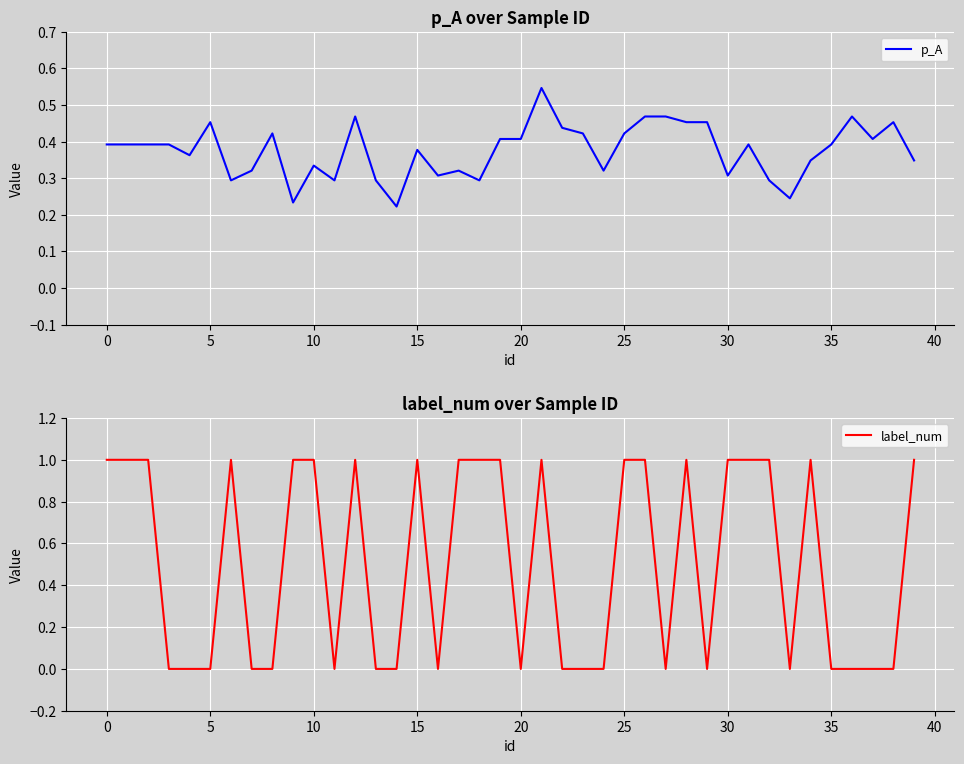

How many label_num values are between 0 and 1?

40